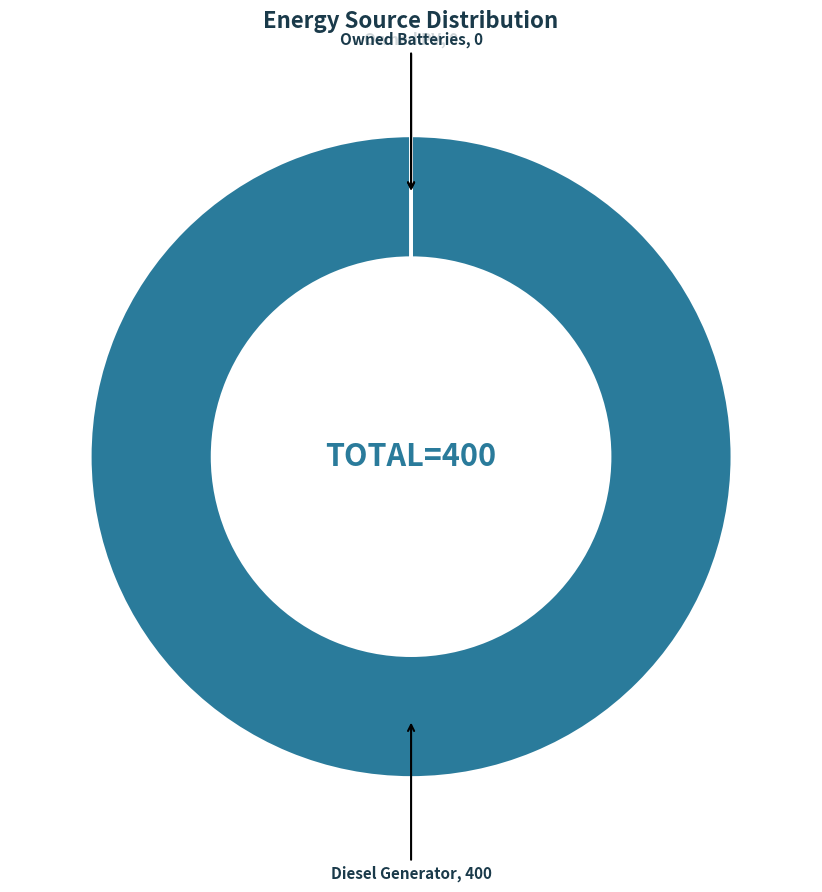

Which category has the biggest portion of the pie?

Diesel Generator